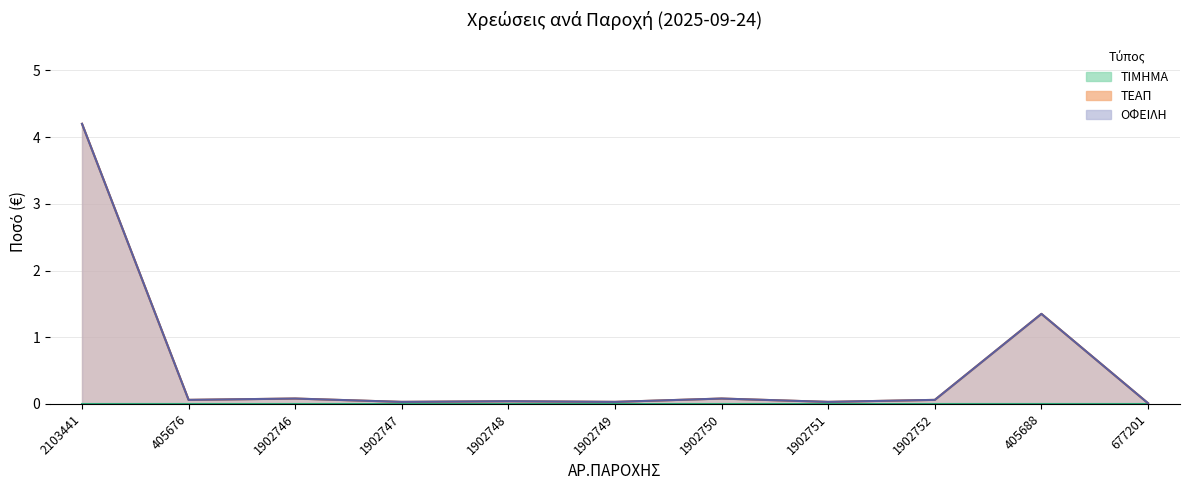

True or false: ΤΕΑΠ and ΟΦΕΙΛΗ intersect in this chart.

False